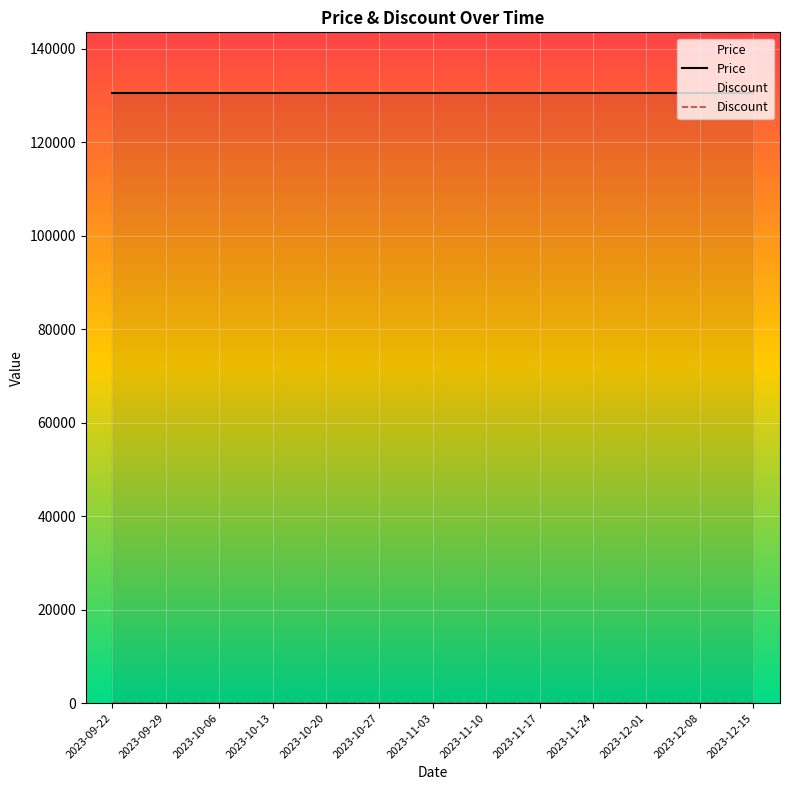

What is the difference between the highest and lowest values at 2023-10-27?

130500